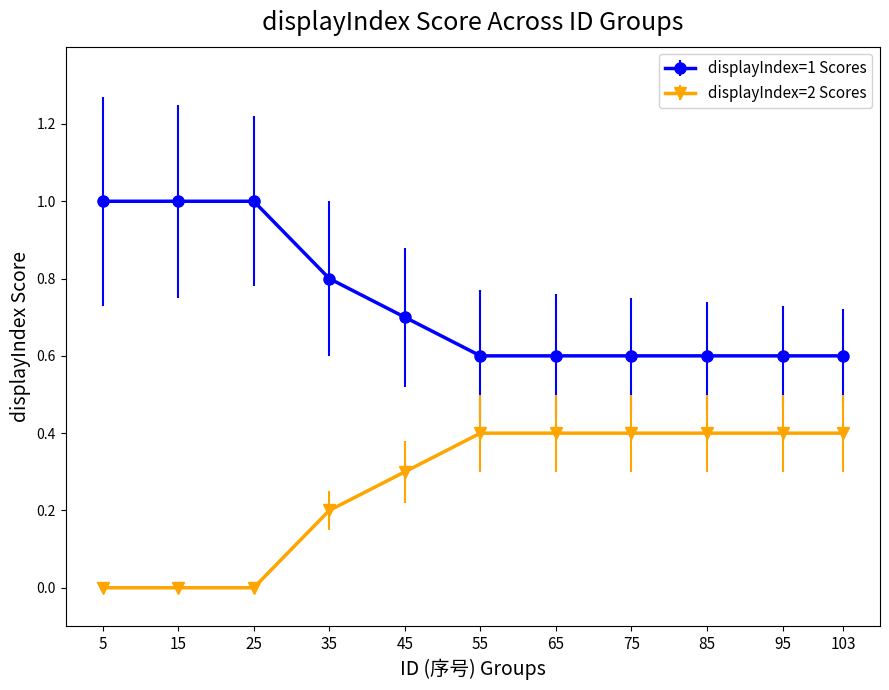

What is the difference between the highest and lowest values at 45?

0.4